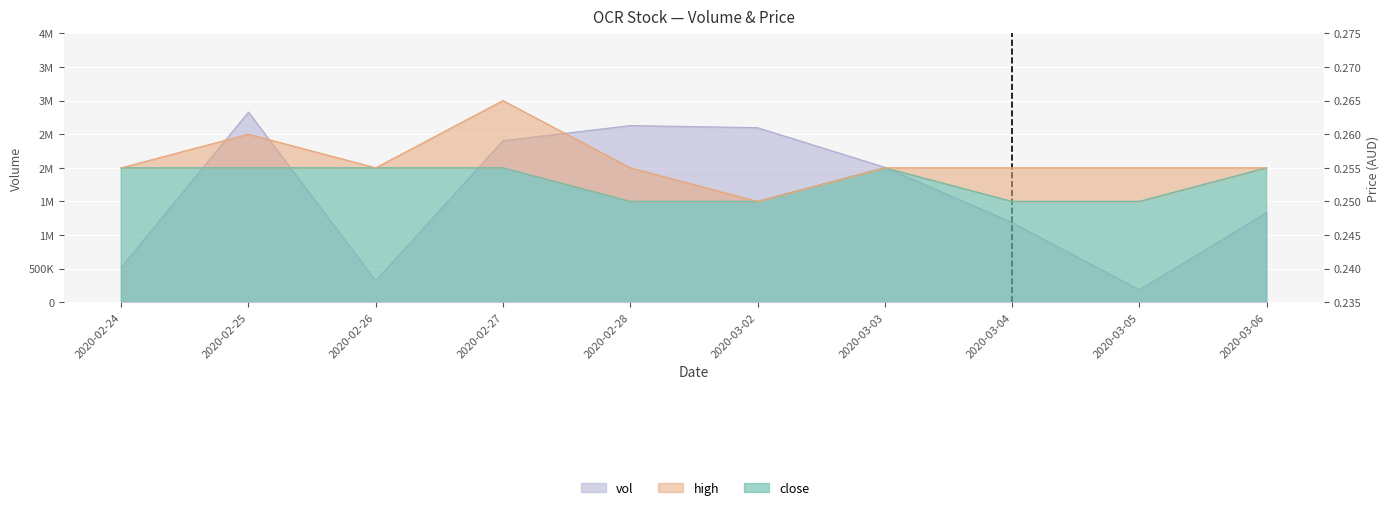

Reading left to right, what are all the values shown in this chart?

close: 2020-02-24=0.3	2020-02-25=0.3	2020-02-26=0.3	2020-02-27=0.3	2020-02-28=0.2	2020-03-02=0.2	2020-03-03=0.3	2020-03-04=0.2	2020-03-05=0.2	2020-03-06=0.3
high: 2020-02-24=0.3	2020-02-25=0.3	2020-02-26=0.3	2020-02-27=0.3	2020-02-28=0.3	2020-03-02=0.2	2020-03-03=0.3	2020-03-04=0.3	2020-03-05=0.3	2020-03-06=0.3
vol: 2020-02-24=519900.0	2020-02-25=2829100.0	2020-02-26=322800.0	2020-02-27=2404100.0	2020-02-28=2628700.0	2020-03-02=2597700.0	2020-03-03=2008500.0	2020-03-04=1187500.0	2020-03-05=186200.0	2020-03-06=1333900.0